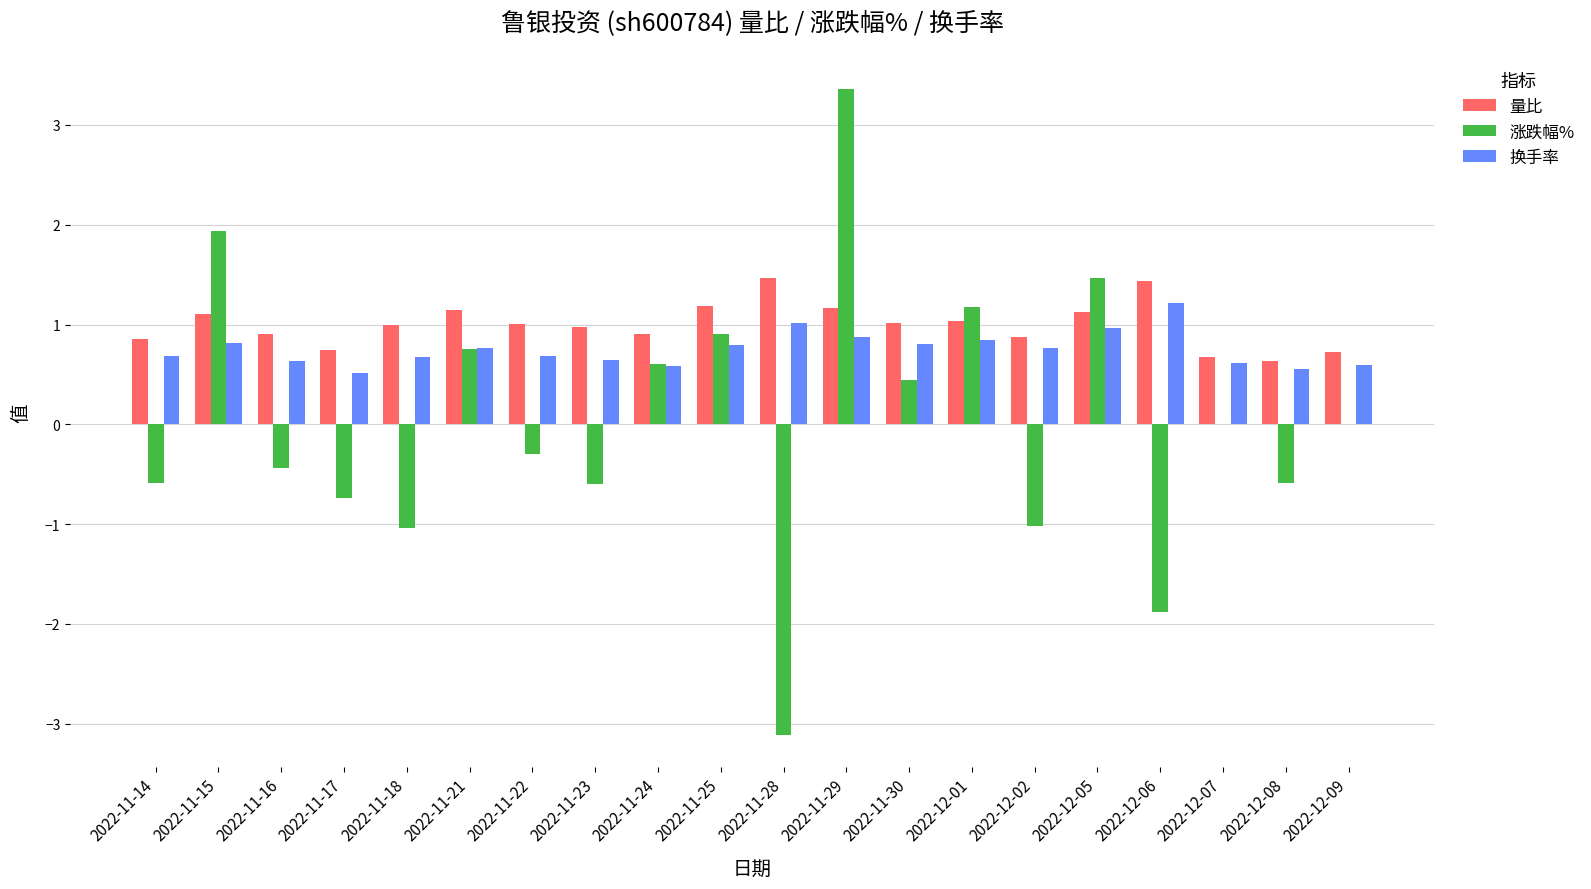

What is the highest value of the 涨跌幅% series?

3.4